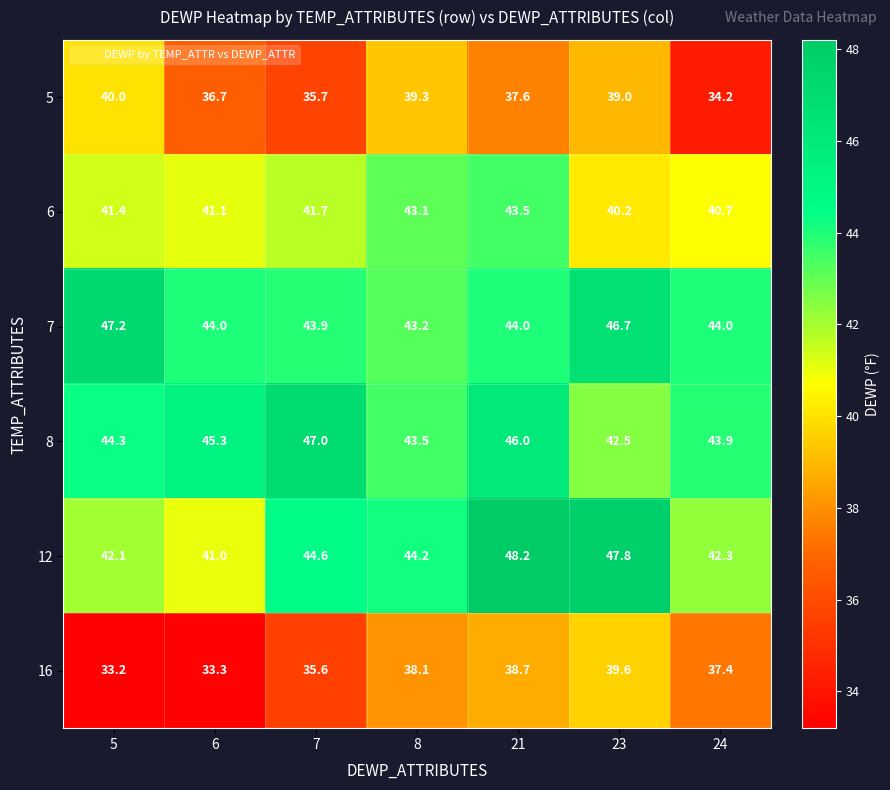

What is the spread (max minus min) of values at 24?

9.8